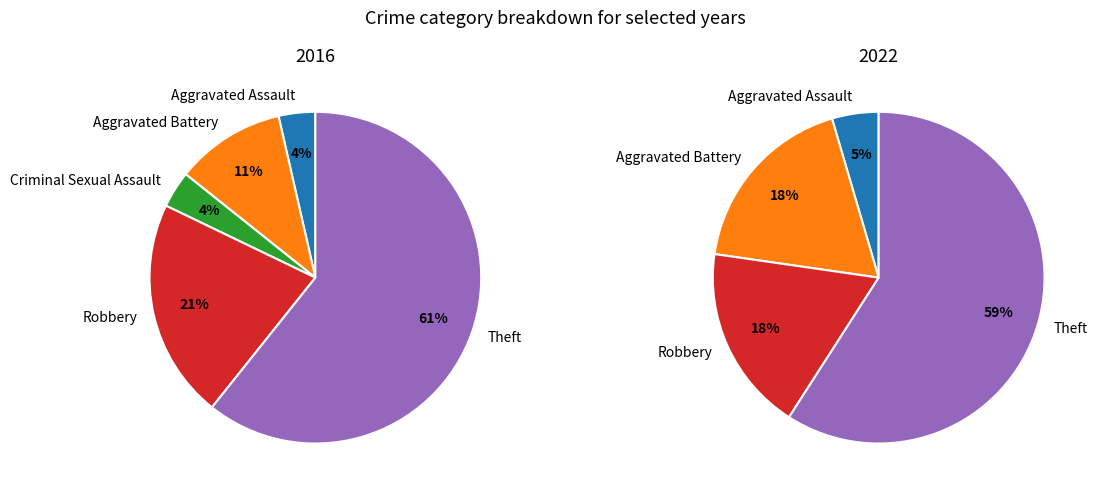

What percentage is NOT represented by Robbery?

78.6%